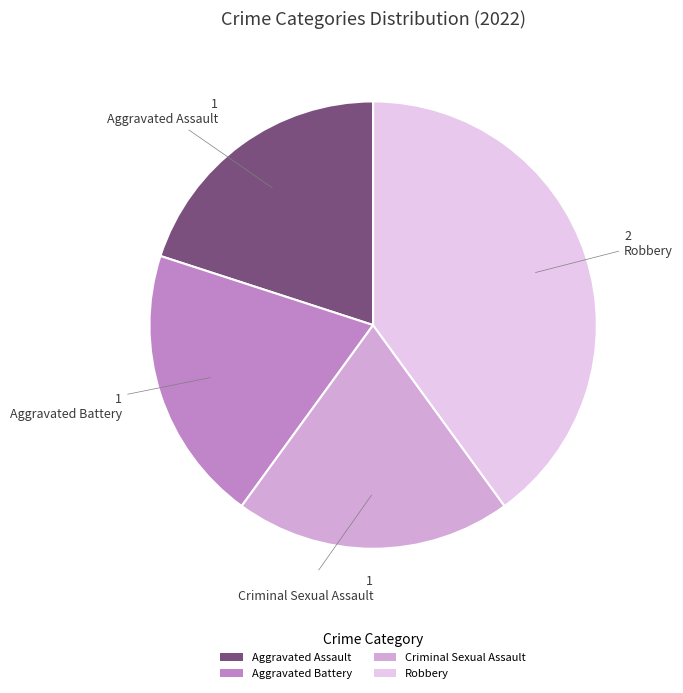

True or false: Aggravated Battery accounts for 9% of the total.

False